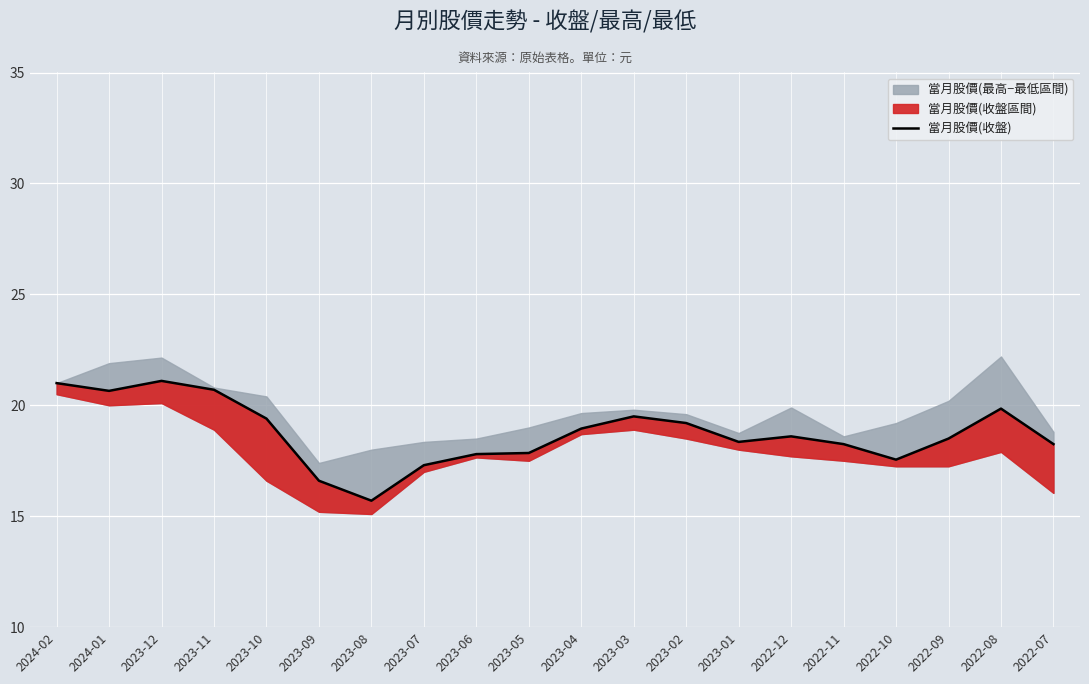

How many data points are above 18?

14